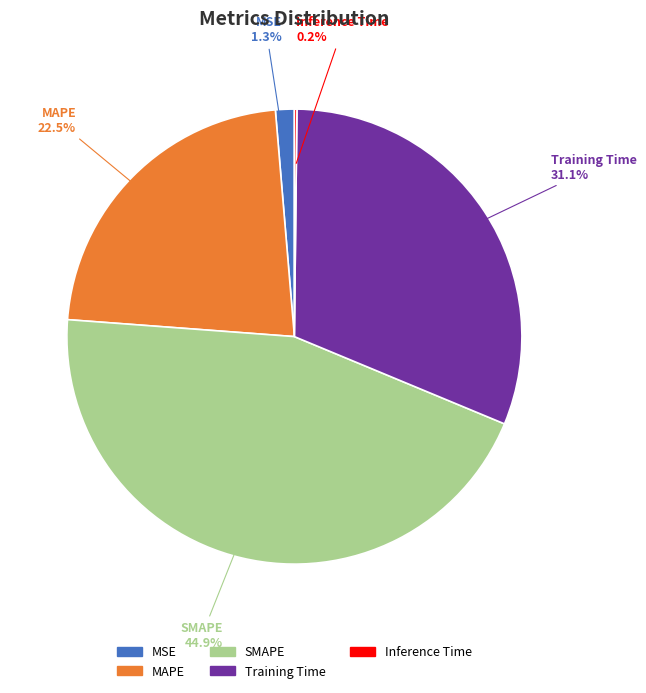

Does any single category account for the majority?

No